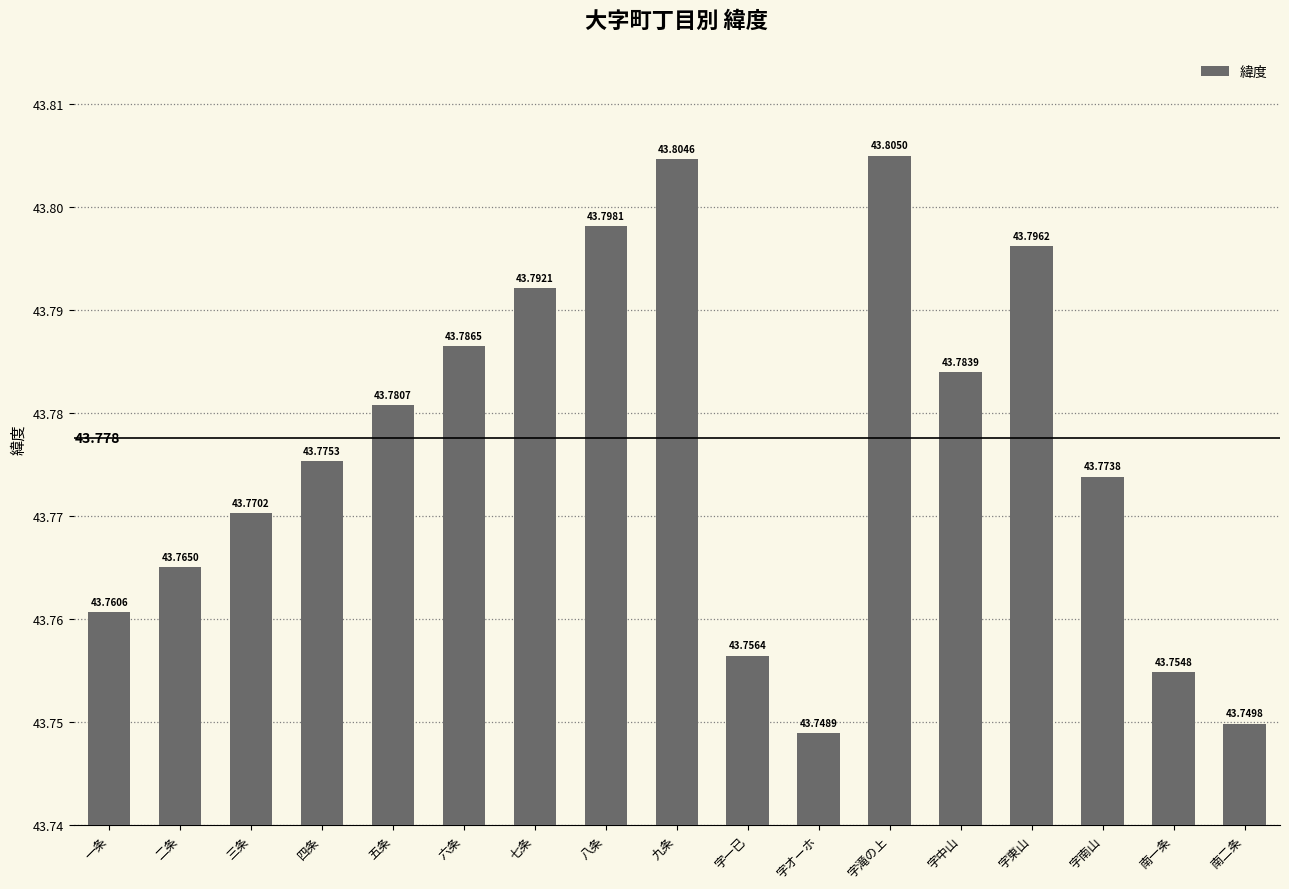

What is the greatest value displayed?

43.8